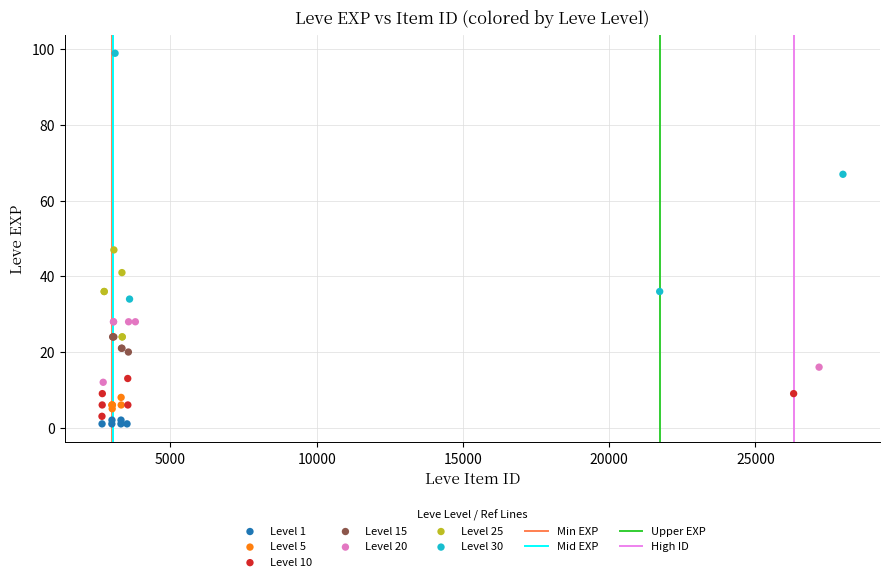

Which series contains the lowest Y value?

Level 1